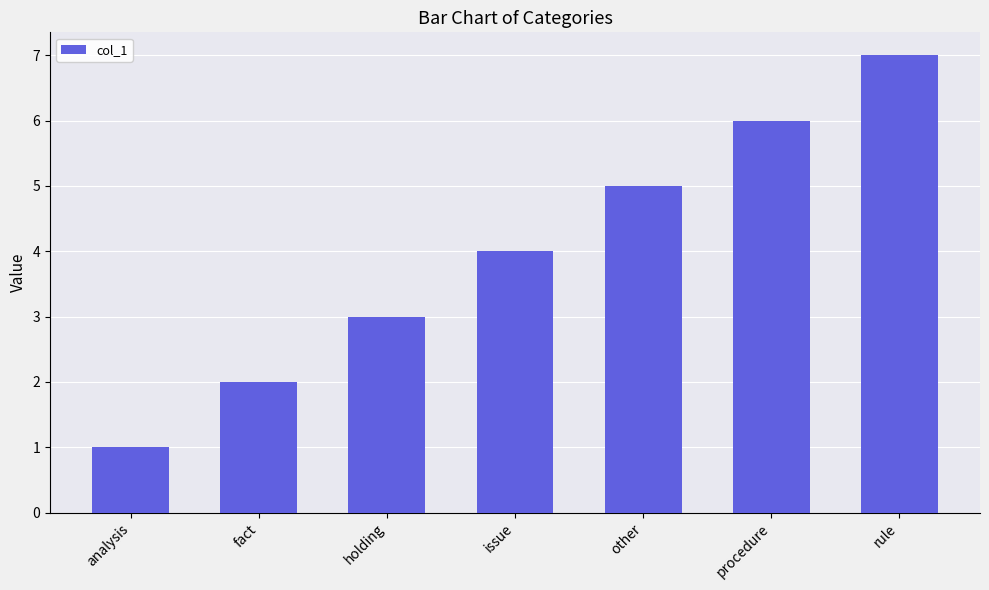

What is the label of the 3rd bar from the right?

other